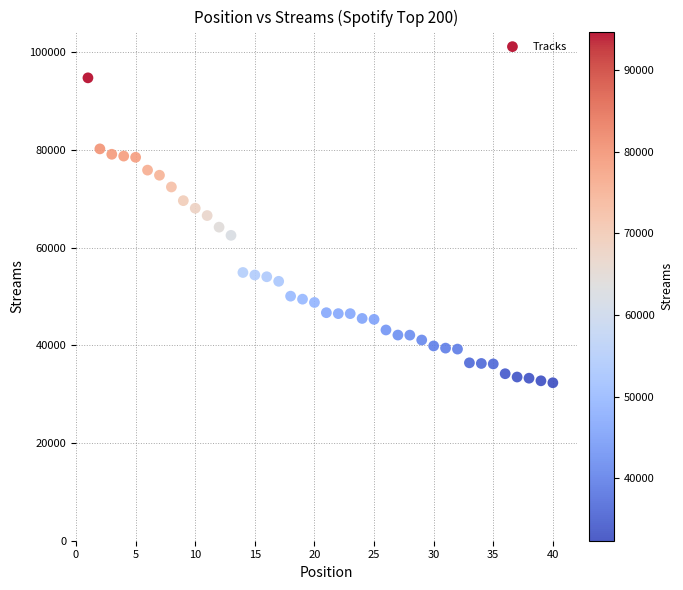

What is the range of X values (max minus min)?

39